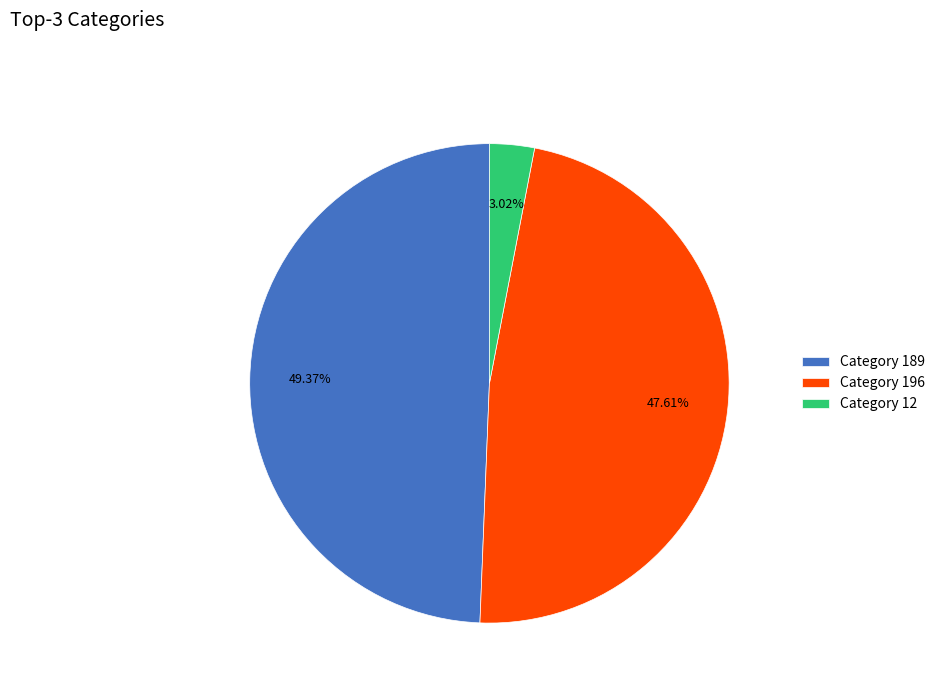

Combined, do Category 12 and Category 196 account for over 50%?

Yes